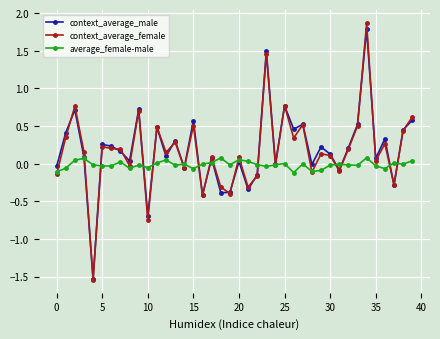

List the series in order of their peak value, lowest first.

average_female-male, context_average_male, context_average_female